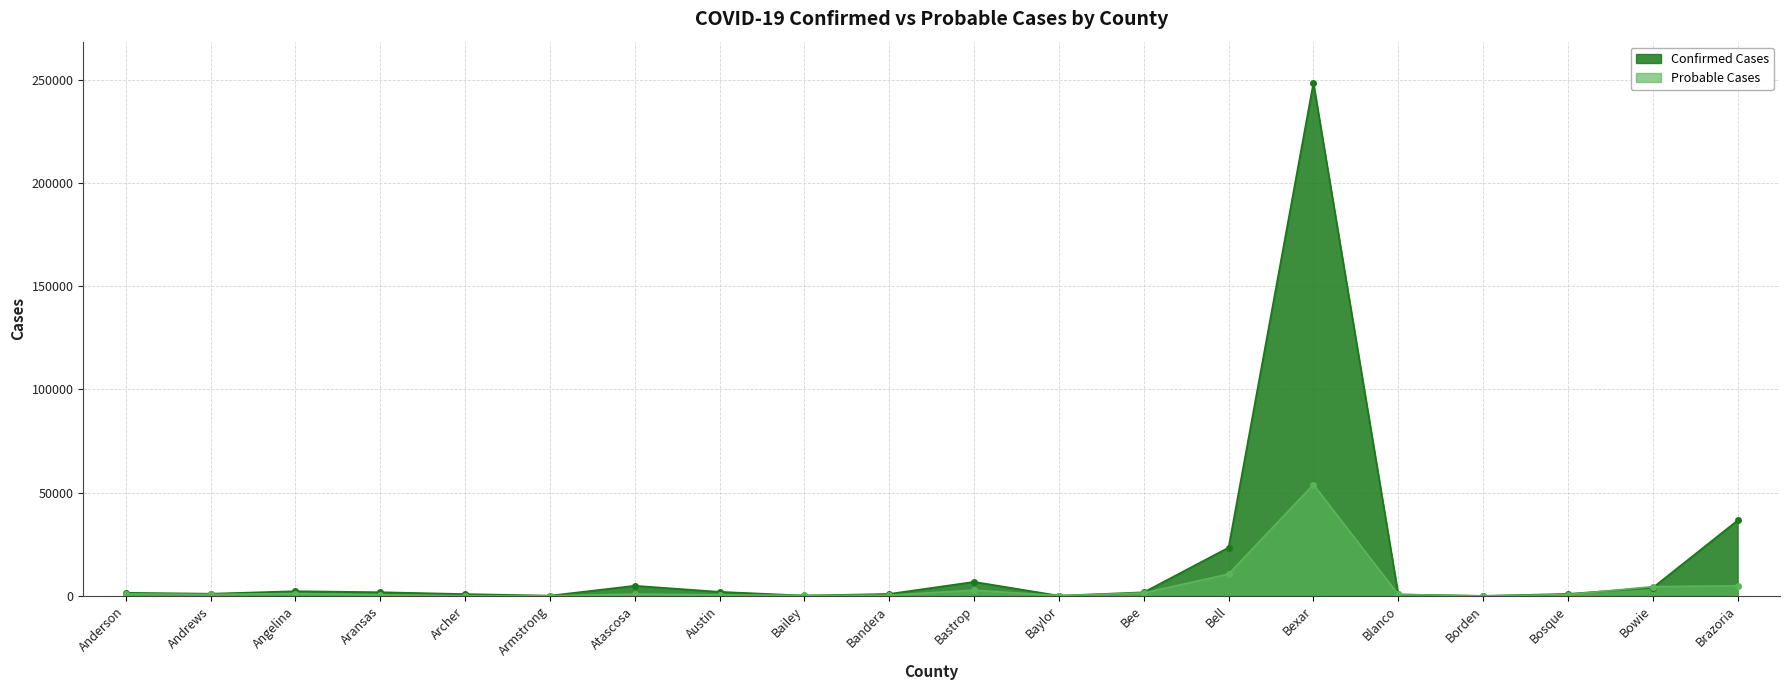

Which category has the lowest value in the Probable Cases series?

Borden